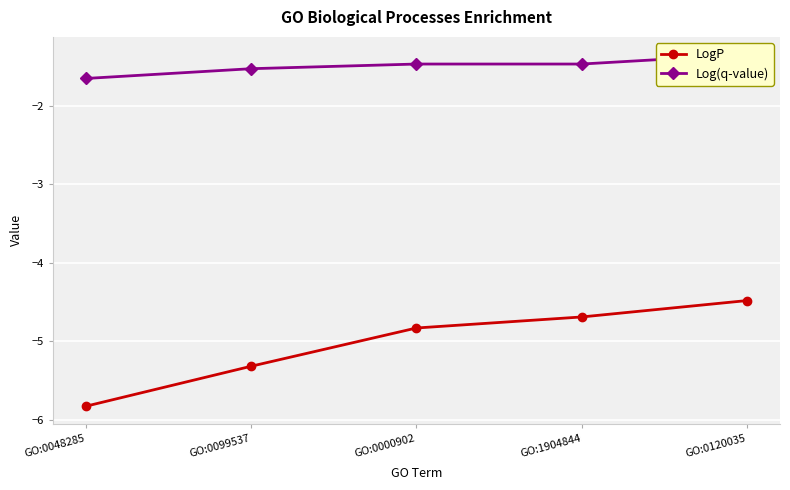

List the labels in order of LogP value, largest first.

GO:0120035, GO:1904844, GO:0000902, GO:0099537, GO:0048285